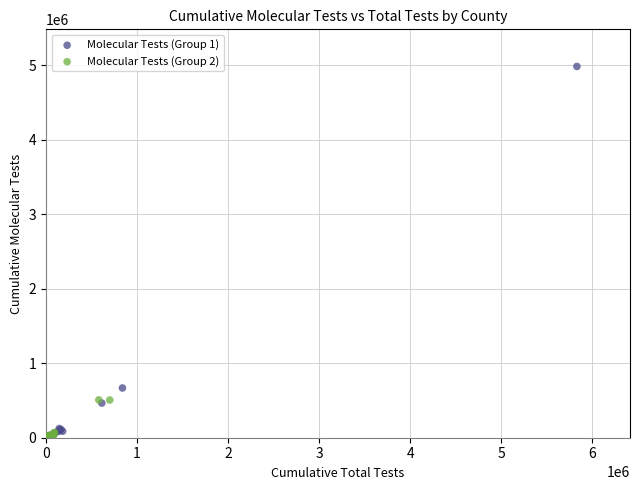

Which series contains the highest Y value?

Molecular Tests (Group 1)